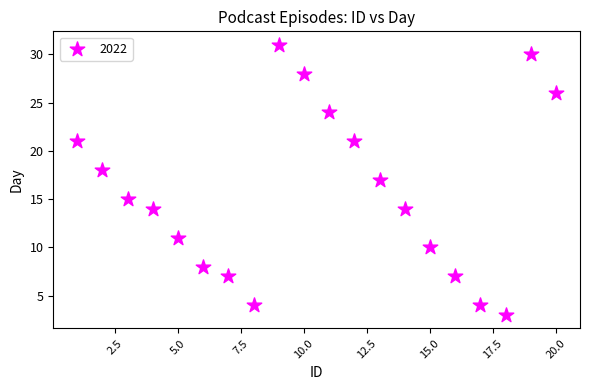

What is the range of X values (max minus min)?

19